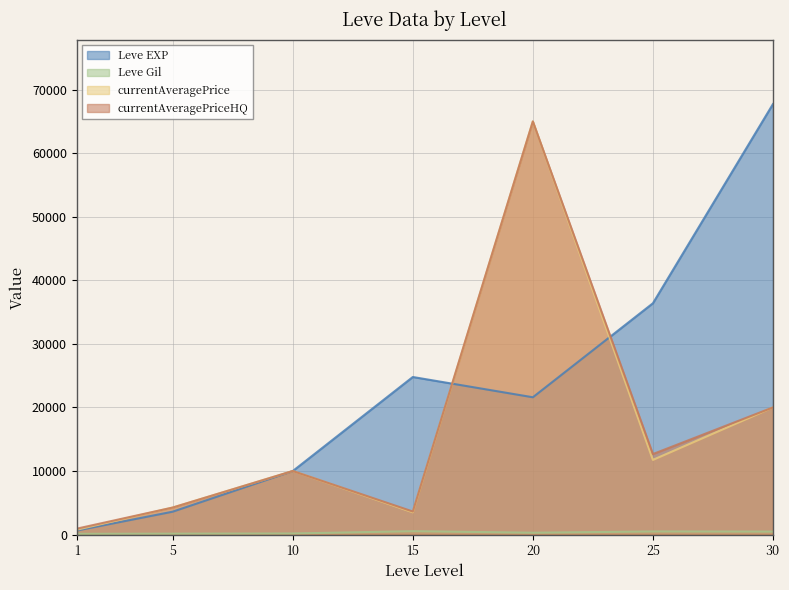

Reading left to right, transcribe all the data shown in this chart.

Leve EXP: 1=630	5=3600	10=9990	15=24790	20=21600	25=36390	30=67730
Leve Gil: 1=113	5=139	10=168	15=529	20=290	25=485	30=463
currentAveragePrice: 1=755	5=4250	10=9999	15=3500	20=65000	25=11748	30=20001
currentAveragePriceHQ: 1=924	5=4250	10=9999	15=3625	20=65000	25=12663	30=20001